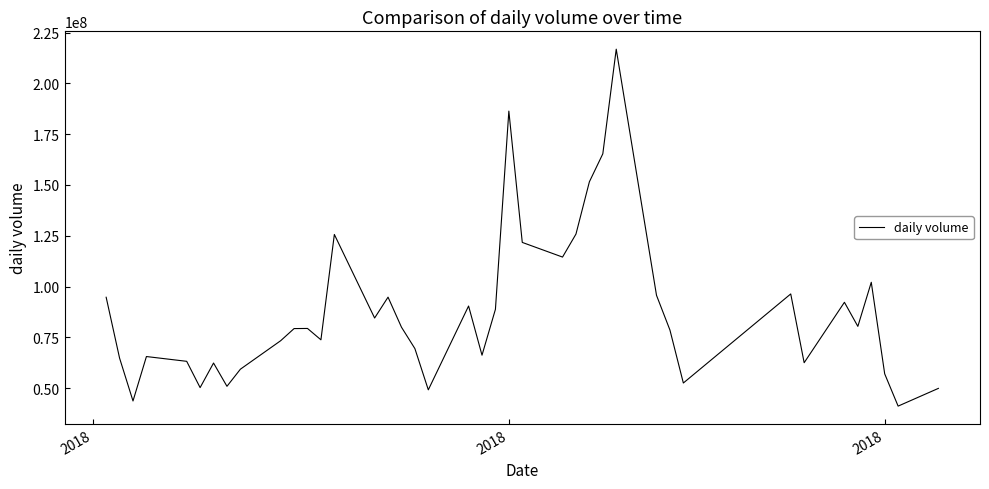

What is the difference between the maximum and minimum values?

175629397